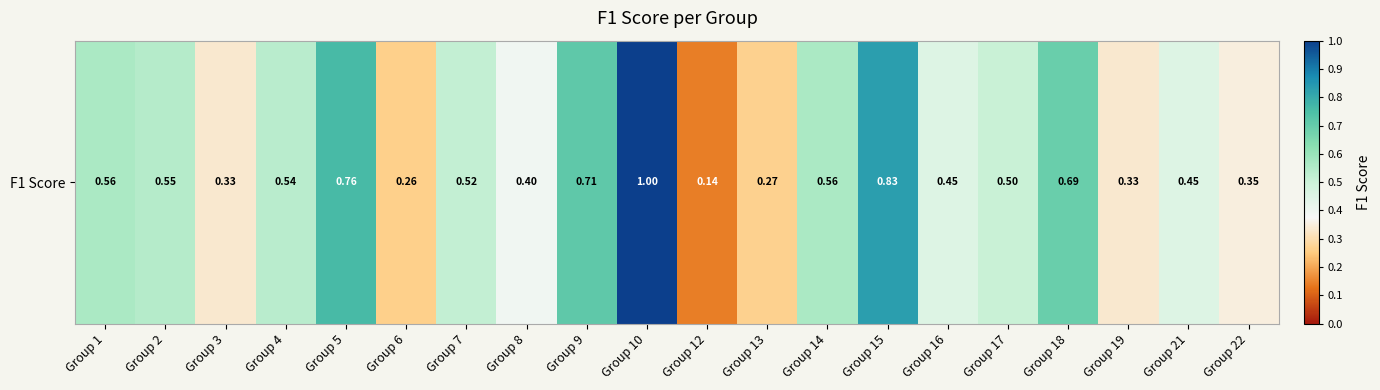

Rank the categories by value from lowest to highest.

Group 12, Group 6, Group 13, Group 3, Group 19, Group 22, Group 8, Group 21, Group 16, Group 17, Group 7, Group 4, Group 2, Group 1, Group 14, Group 18, Group 9, Group 5, Group 15, Group 10